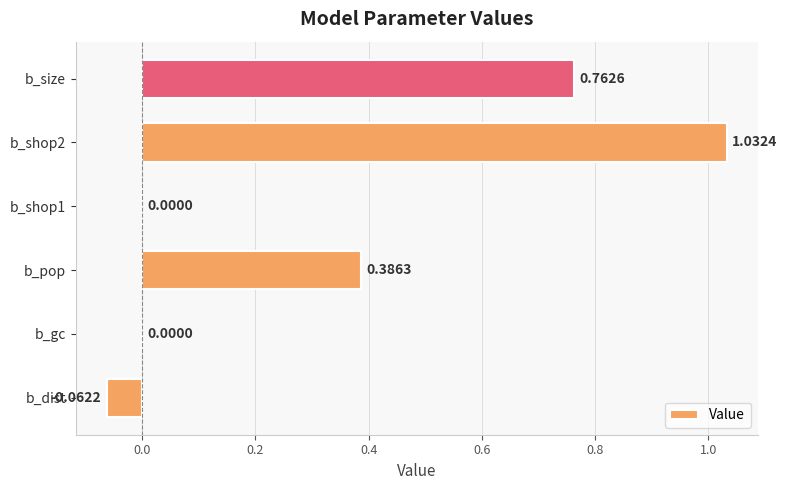

Which category has the highest value across all series?

b_shop2